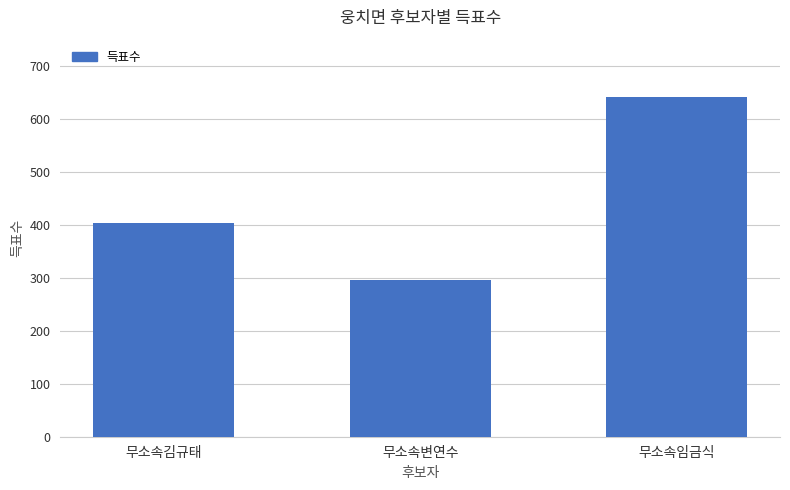

The chart shows a value of 296 at 무소속변연수. True or false?

True